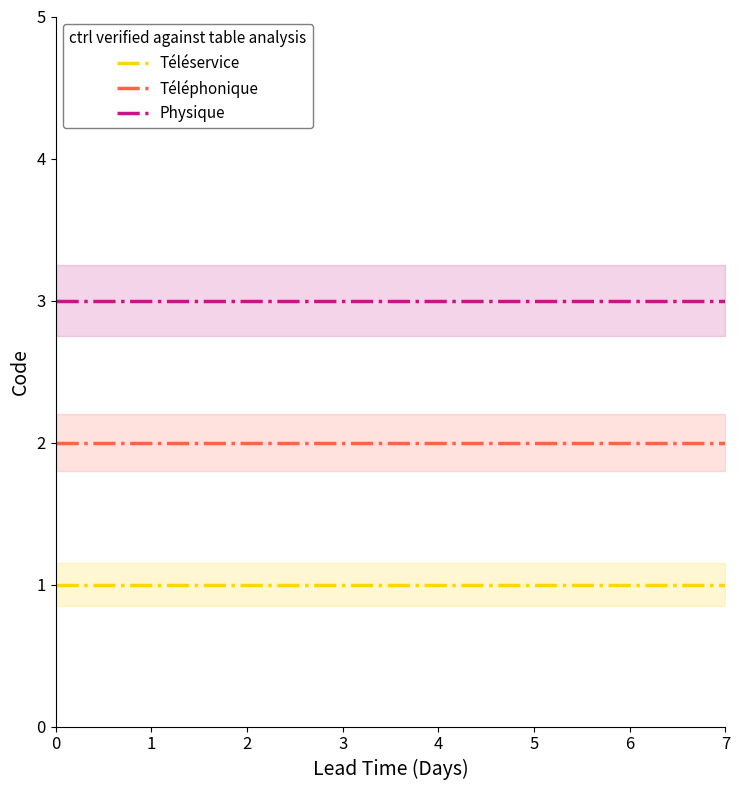

What is the value of the Téléservice point at the 6th from the left?

1